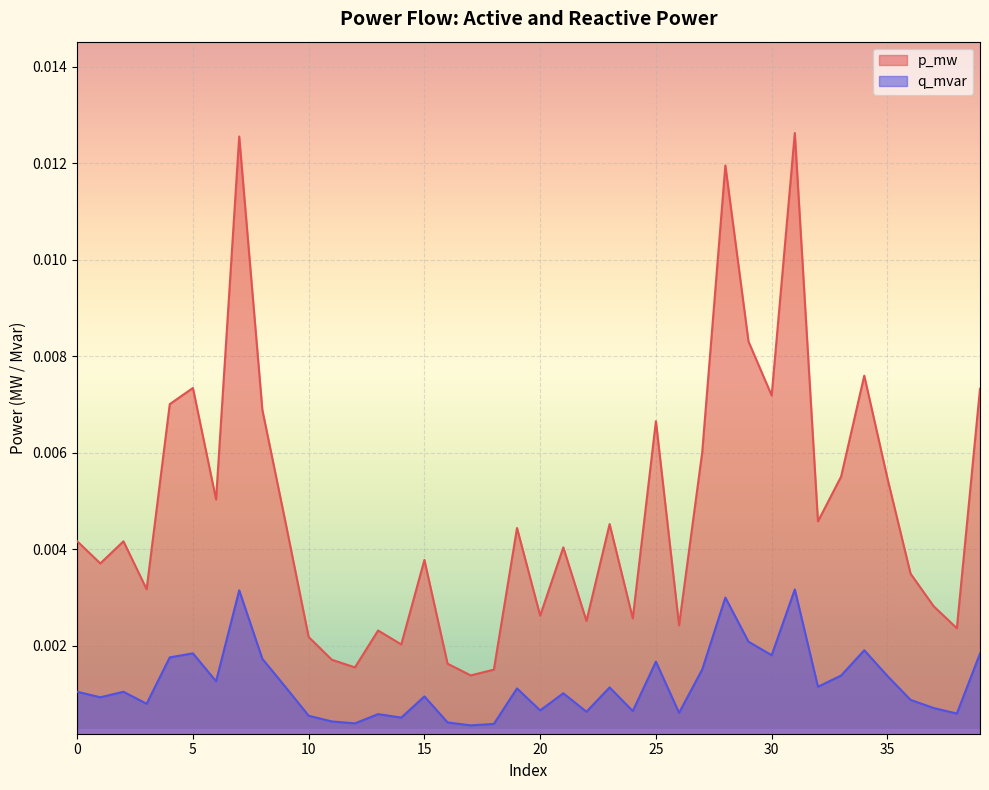

True or false: q_mvar and p_mw cross at least once.

False